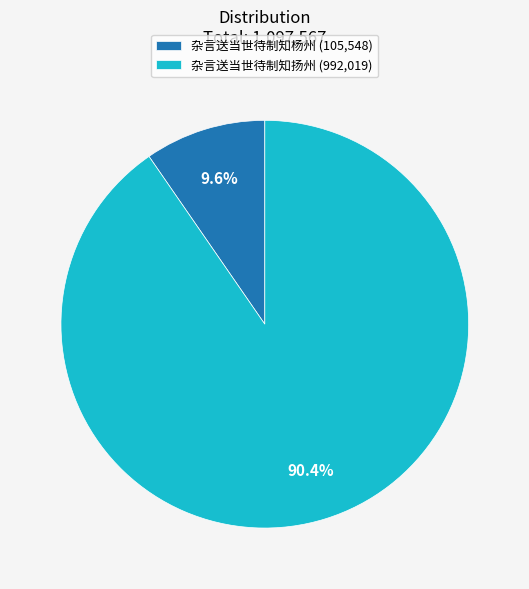

Is 杂言送当世待制知扬州 the majority of the pie?

Yes